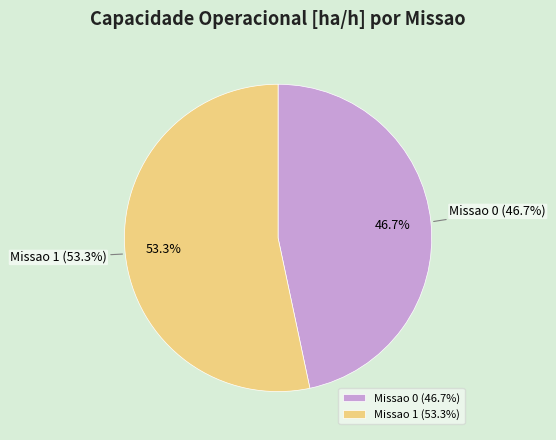

Does any single category account for the majority?

Yes